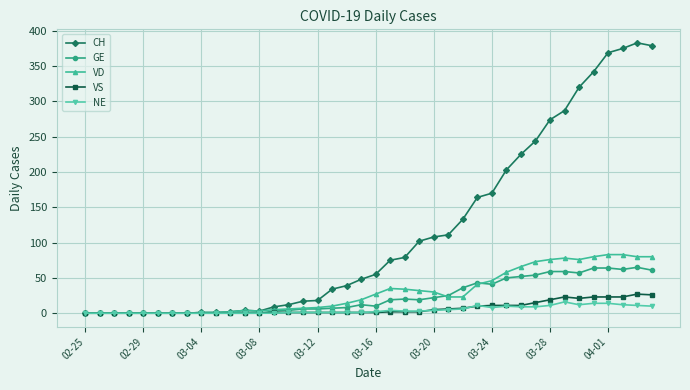

What are all the series names shown in the legend?

CH, GE, VD, VS, NE